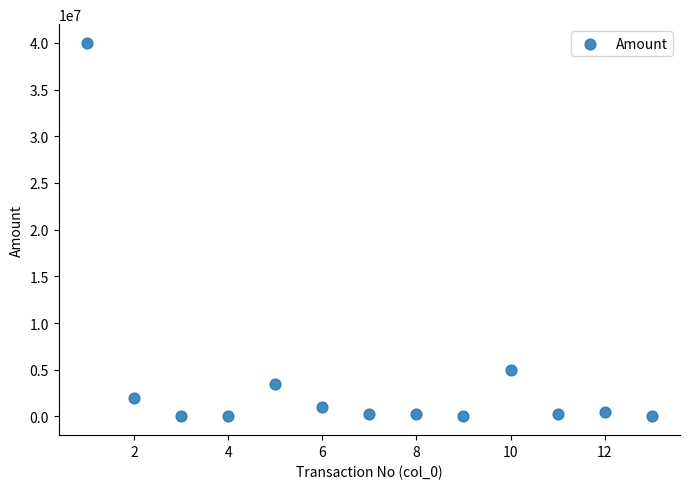

What is the range of X values (max minus min)?

12